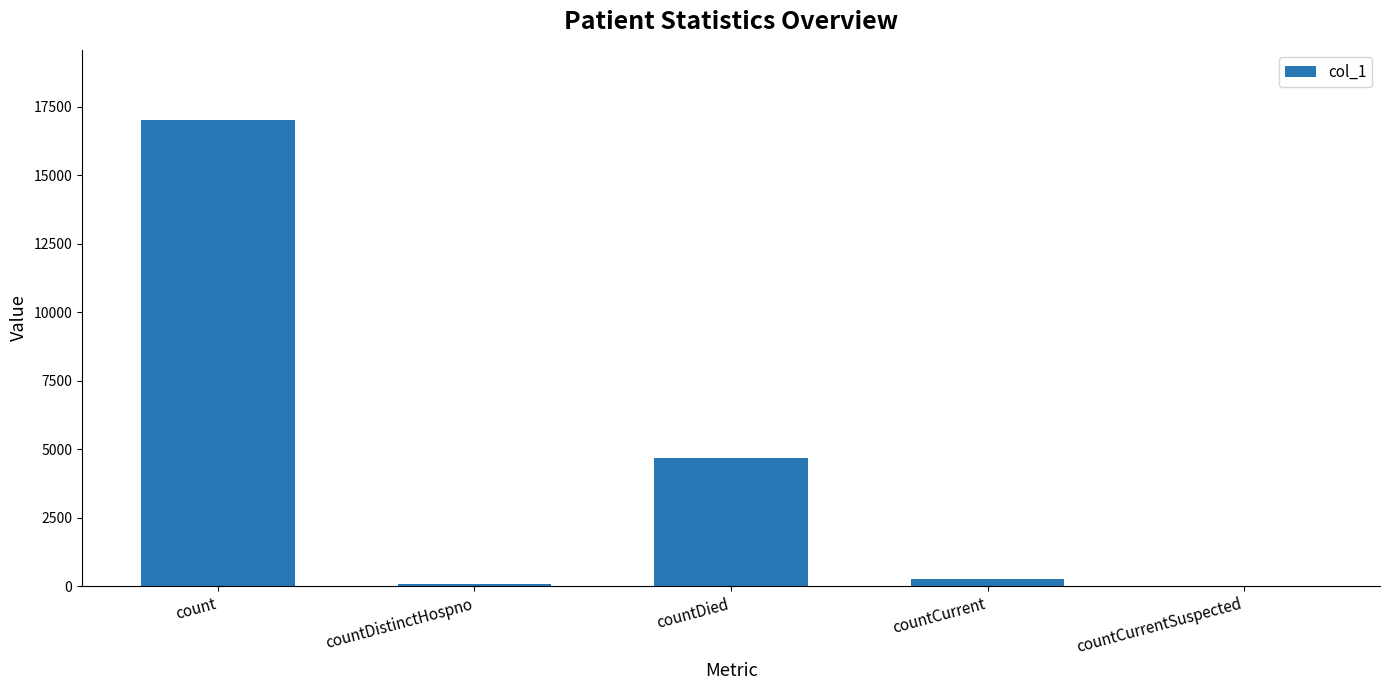

What is the sum of all values?

22028